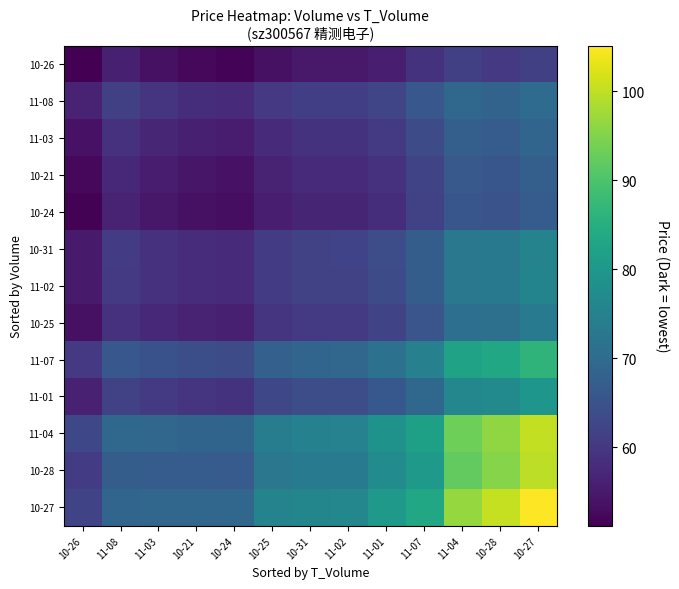

Reading right to left, what are all the values shown in this chart?

10-26: 10-27=61.4	10-28=60.2	11-04=61.5	11-07=59.2	11-01=55.8	11-02=54.9	10-31=54.9	10-25=53.7	10-24=51.8	10-21=52.4	11-03=53.7	11-08=56.0	10-26=51.2
11-08: 10-27=70.1	10-28=68.5	11-04=69.3	11-07=65.8	11-01=62.5	11-02=61.2	10-31=61.3	10-25=60.1	10-24=57.7	10-21=58.3	11-03=59.5	11-08=61.5	10-26=56.5
11-03: 10-27=68.7	10-28=67.0	11-04=67.6	11-07=63.7	11-01=60.4	11-02=59.0	10-31=59.1	10-25=57.9	10-24=55.4	10-21=55.9	11-03=57.0	11-08=59.0	10-26=53.9
10-21: 10-27=67.5	10-28=65.7	11-04=66.3	11-07=62.3	11-01=59.0	11-02=57.6	10-31=57.6	10-25=56.5	10-24=53.9	10-21=54.4	11-03=55.5	11-08=57.4	10-26=52.4
10-24: 10-27=66.9	10-28=65.1	11-04=65.6	11-07=61.6	11-01=58.3	11-02=56.9	10-31=56.9	10-25=55.8	10-24=53.1	10-21=53.6	11-03=54.8	11-08=56.7	10-26=51.6
10-31: 10-27=75.3	10-28=73.0	11-04=72.8	11-07=67.1	11-01=63.9	11-02=62.0	10-31=61.9	10-25=60.9	10-24=57.6	10-21=58.0	11-03=59.0	11-08=60.5	10-26=55.2
11-02: 10-27=75.5	10-28=73.1	11-04=72.8	11-07=67.1	11-01=63.8	11-02=61.9	10-31=61.9	10-25=60.8	10-24=57.6	10-21=58.0	11-03=58.9	11-08=60.4	10-26=55.1
10-25: 10-27=73.4	10-28=71.1	11-04=70.9	11-07=65.5	11-01=62.2	11-02=60.3	10-31=60.3	10-25=59.3	10-24=56.1	10-21=56.5	11-03=57.4	11-08=59.0	10-26=53.7
11-07: 10-27=86.3	10-28=83.4	11-04=82.2	11-07=74.6	11-01=71.3	11-02=68.9	10-31=68.8	10-25=67.9	10-24=63.8	10-21=64.1	11-03=64.8	11-08=65.9	10-26=60.2
11-01: 10-27=79.5	10-28=76.8	11-04=76.1	11-07=69.4	11-01=66.1	11-02=63.9	10-31=63.9	10-25=62.9	10-24=59.2	10-21=59.5	11-03=60.3	11-08=61.6	10-26=56.1
11-04: 10-27=100.2	10-28=96.1	11-04=93.2	11-07=81.8	11-01=78.6	11-02=75.1	10-31=74.9	10-25=74.1	10-24=68.6	10-21=68.7	11-03=68.9	11-08=69.1	10-26=62.9
10-28: 10-27=99.7	10-28=95.4	11-04=92.3	11-07=80.3	11-01=77.1	11-02=73.5	10-31=73.3	10-25=72.5	10-24=66.8	10-21=66.8	11-03=67.0	11-08=67.1	10-26=60.8
10-27: 10-27=105.1	10-28=100.4	11-04=96.7	11-07=83.4	11-01=80.2	11-02=76.3	10-31=75.9	10-25=75.3	10-24=69.0	10-21=69.0	11-03=69.0	11-08=68.8	10-26=62.2